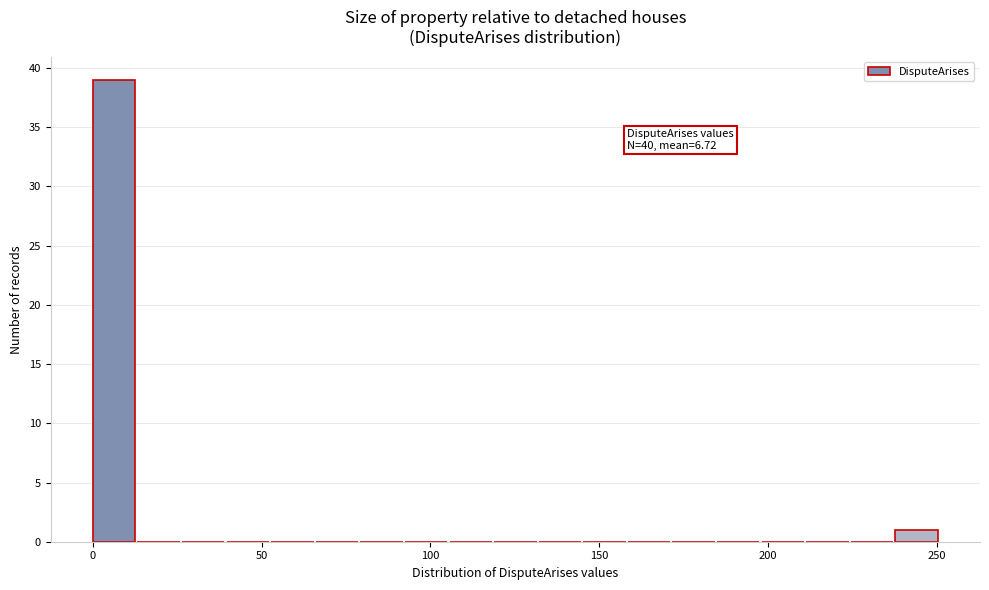

Around what value on the x-axis is the tallest bar? Give the approximate position of its centre, as read against the axis.

5